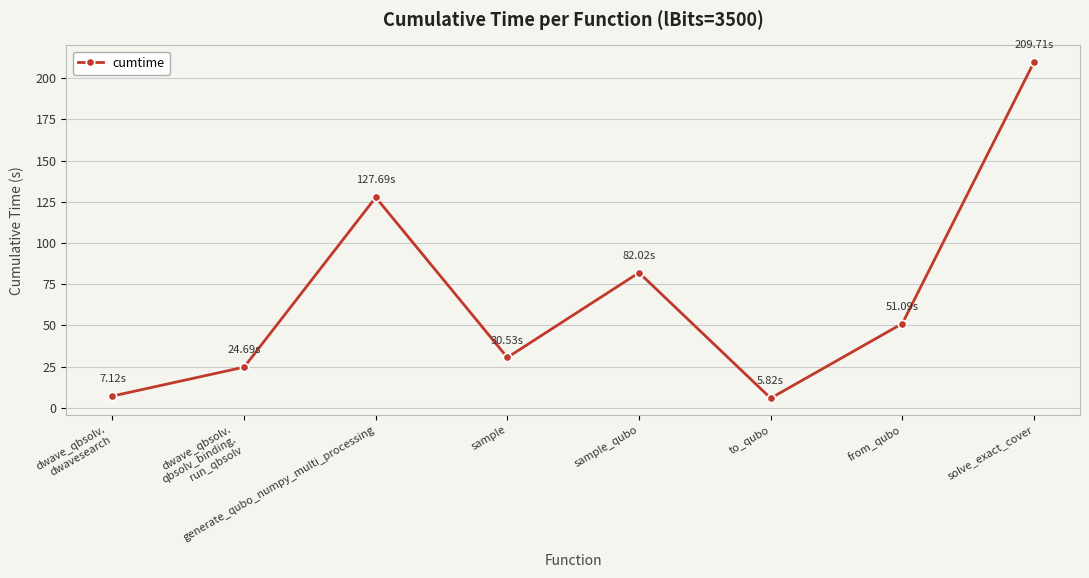

The chart shows a value of 7.1 at dwave_qbsolv.
dwavesearch. True or false?

True